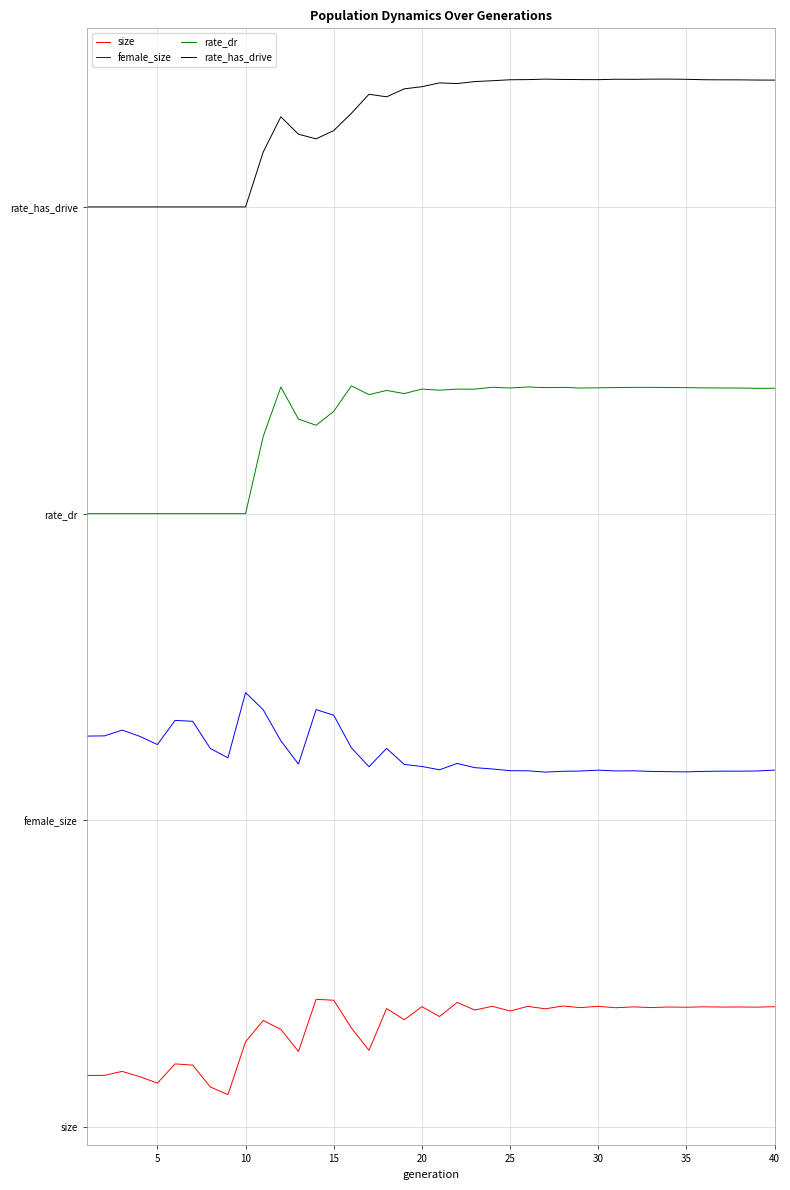

Reading left to right, list all the values displayed in this chart.

size: 0.2	0.2	0.2	0.2	0.2	0.2	0.2	0.2	0.1	0.3	0.4	0.4	0.3	0.5	0.5	0.4	0.3	0.5	0.4	0.5	0.4	0.5	0.5	0.5	0.5	0.5	0.5	0.5	0.5	0.5	0.5	0.5	0.5	0.5	0.5	0.5	0.5	0.5	0.5	0.5
female_size: 1.5	1.5	1.6	1.5	1.5	1.6	1.6	1.5	1.4	1.7	1.6	1.5	1.4	1.6	1.6	1.5	1.4	1.5	1.4	1.4	1.4	1.4	1.4	1.4	1.4	1.4	1.4	1.4	1.4	1.4	1.4	1.4	1.4	1.4	1.4	1.4	1.4	1.4	1.4	1.4
rate_dr: 2.4	2.4	2.4	2.4	2.4	2.4	2.4	2.4	2.4	2.4	2.7	2.9	2.8	2.7	2.8	2.9	2.9	2.9	2.9	2.9	2.9	2.9	2.9	2.9	2.9	2.9	2.9	2.9	2.9	2.9	2.9	2.9	2.9	2.9	2.9	2.9	2.9	2.9	2.9	2.9
rate_has_drive: 3.6	3.6	3.6	3.6	3.6	3.6	3.6	3.6	3.6	3.6	3.8	4.0	3.9	3.9	3.9	4.0	4.0	4.0	4.1	4.1	4.1	4.1	4.1	4.1	4.1	4.1	4.1	4.1	4.1	4.1	4.1	4.1	4.1	4.1	4.1	4.1	4.1	4.1	4.1	4.1